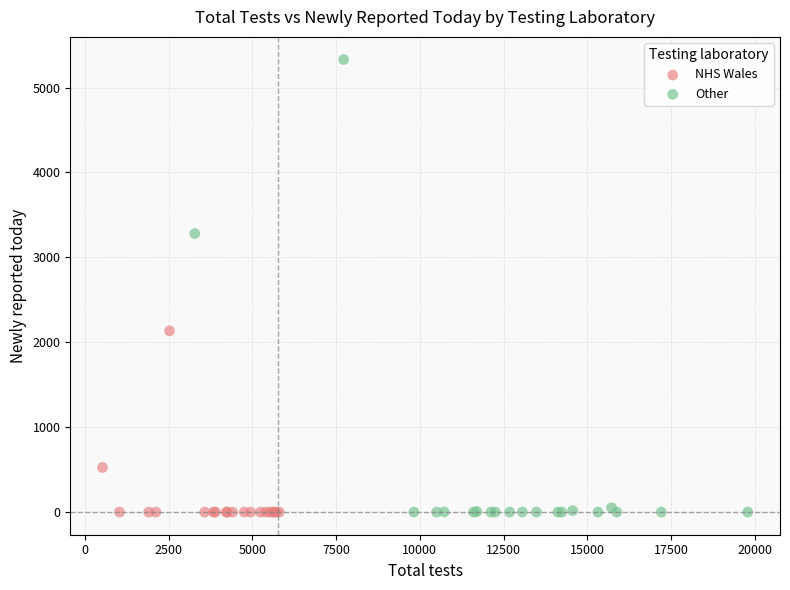

Which series contains the highest Y value?

Other